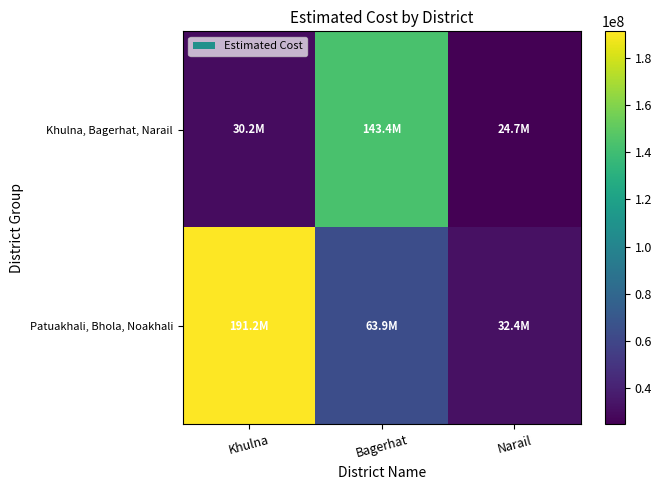

What is the spread (max minus min) of values at Bagerhat?

79542552.9